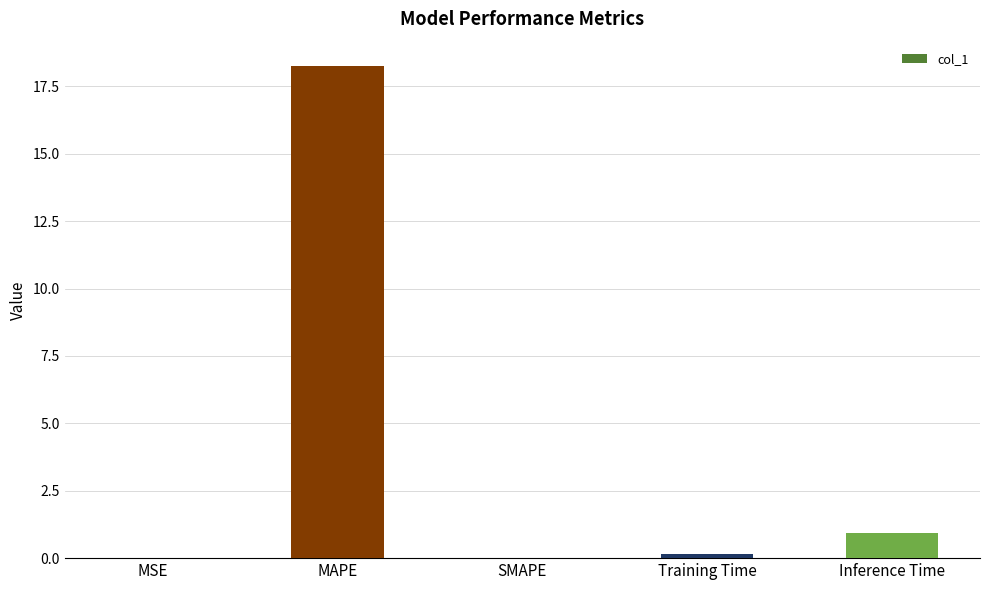

True or false: the data shows 18.2 at MAPE.

True